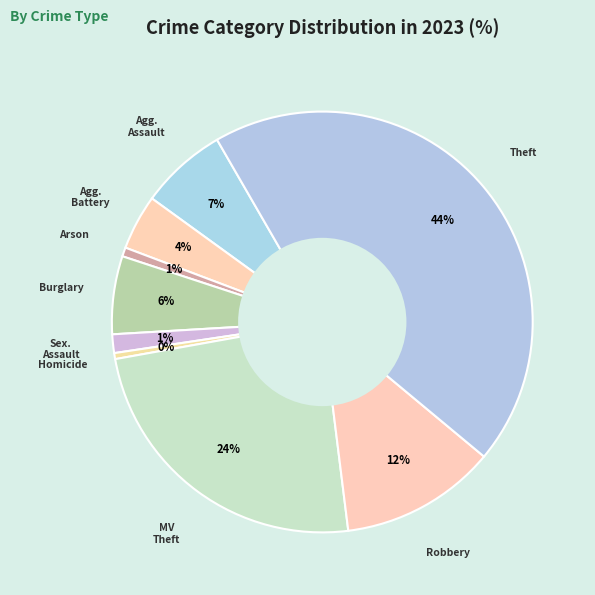

Count the number of slices in the pie.

9